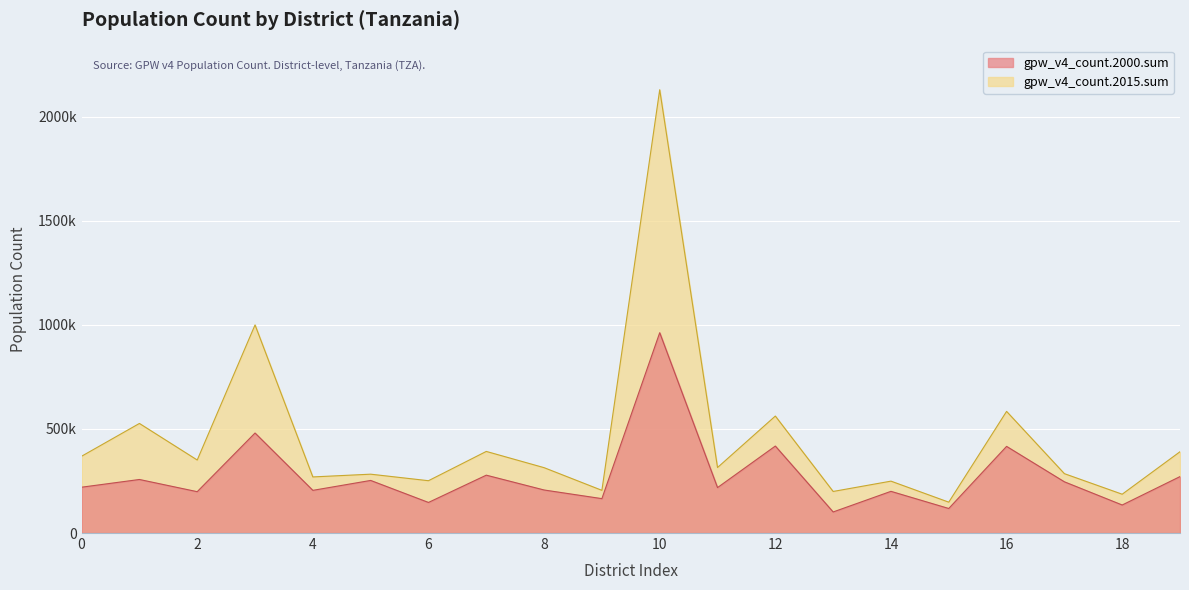

The value of gpw_v4_count.2000.sum at 12 is 417907.8. True or false?

True